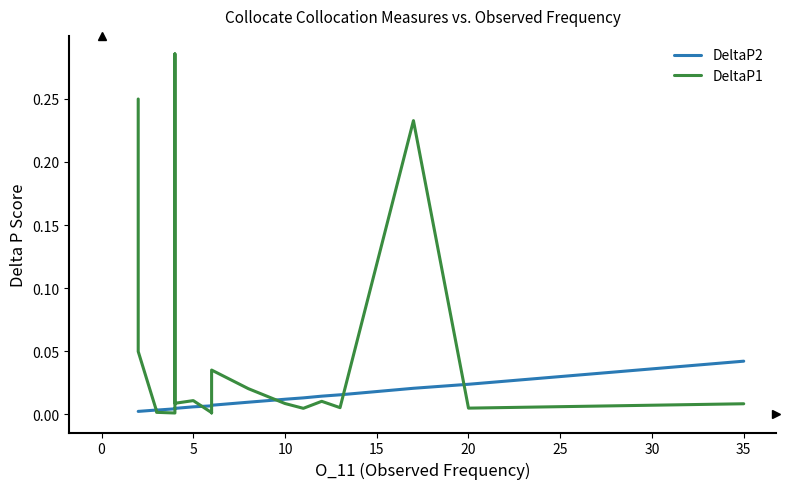

What are all the series names shown in the legend?

DeltaP2, DeltaP1